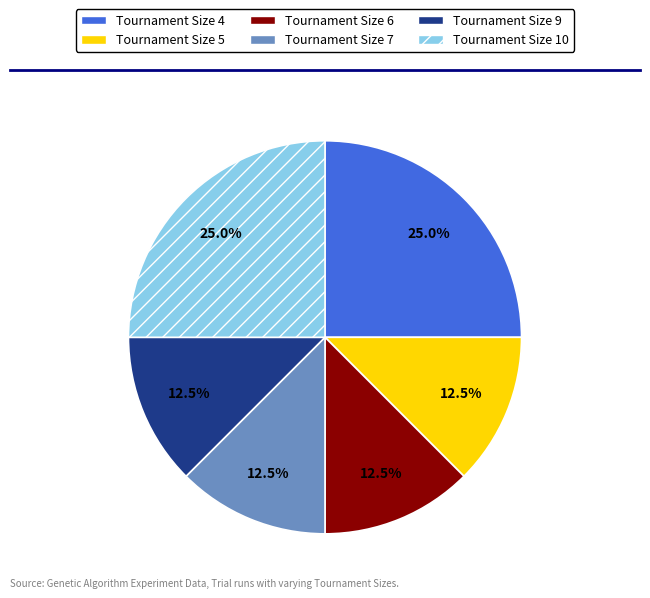

Is Tournament Size 5 the majority of the pie?

No